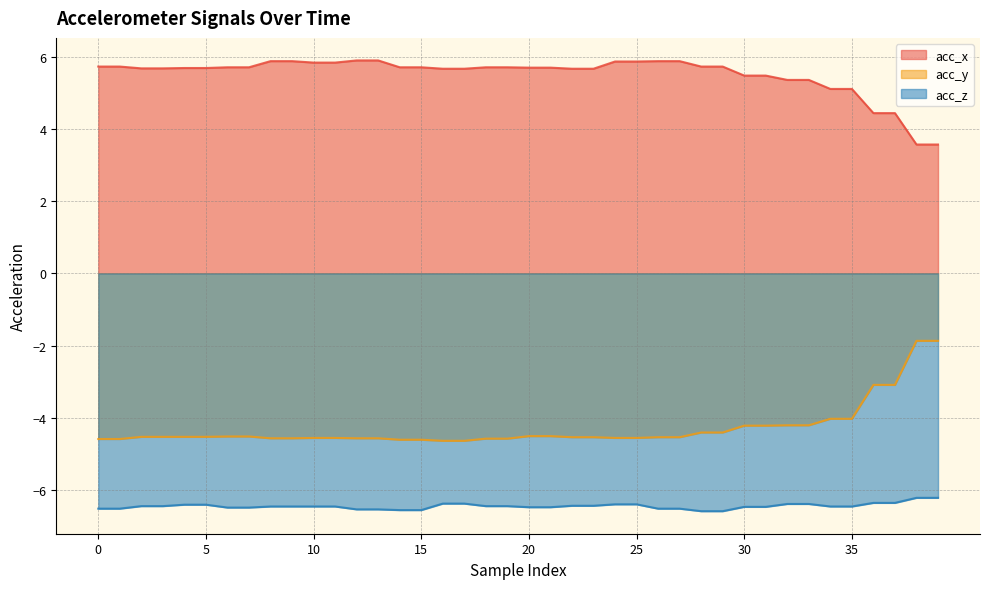

How many data points in acc_x are less than 5?

4